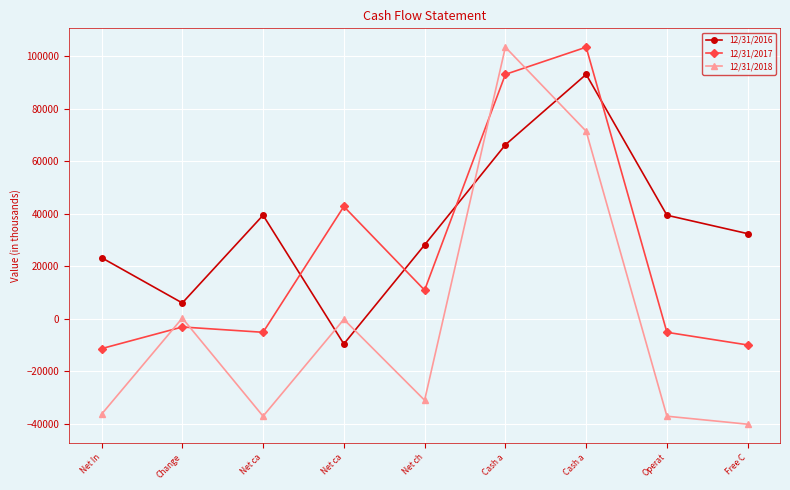

How many series are shown in this chart?

3